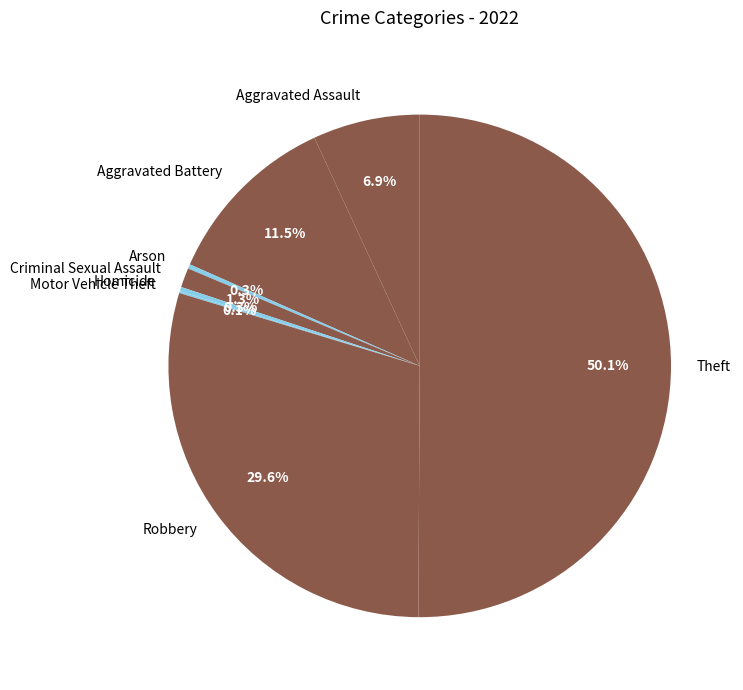

To the nearest percent, what percentage of the pie is Theft?

50%